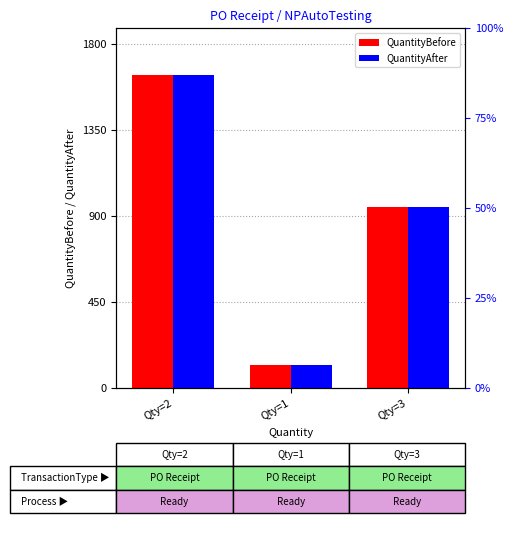

Reading left to right, transcribe all the data shown in this chart.

QuantityBefore: Qty=2=1634	Qty=1=118	Qty=3=944
QuantityAfter: Qty=2=1636	Qty=1=119	Qty=3=947